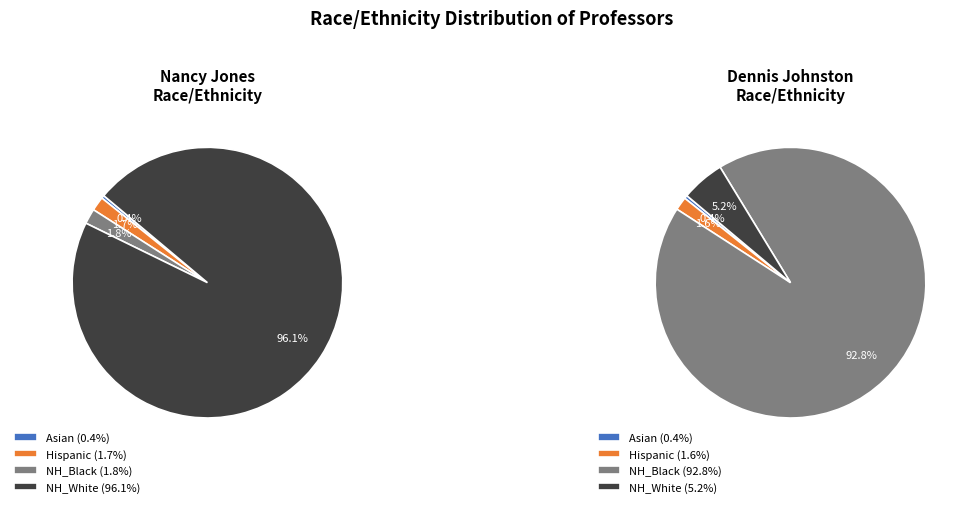

Which slice is the largest?

Nancy NH_White